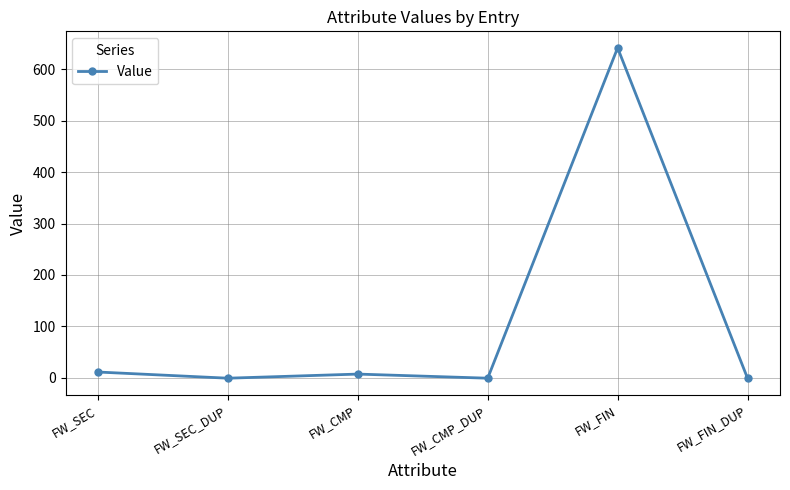

What is the average value?

110